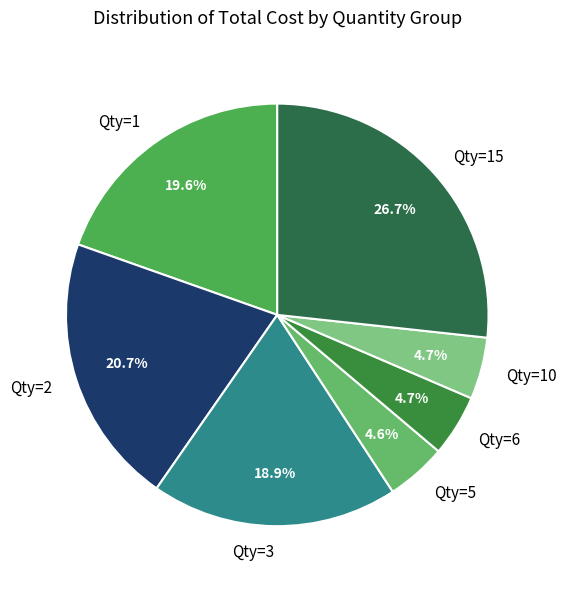

How many slices are in this pie chart?

7